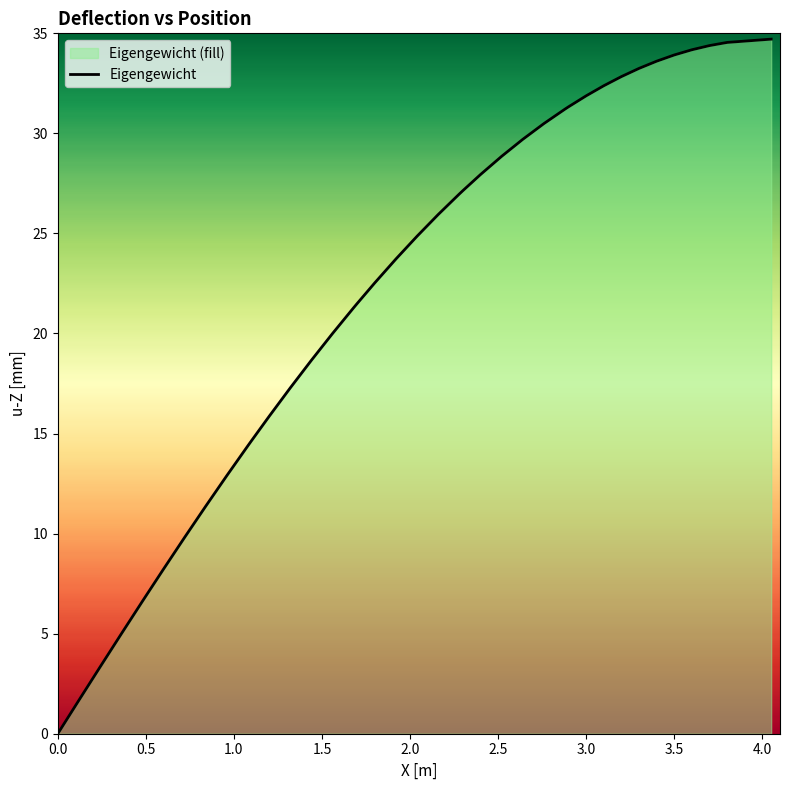

What is the maximum value shown in the chart?

34.7